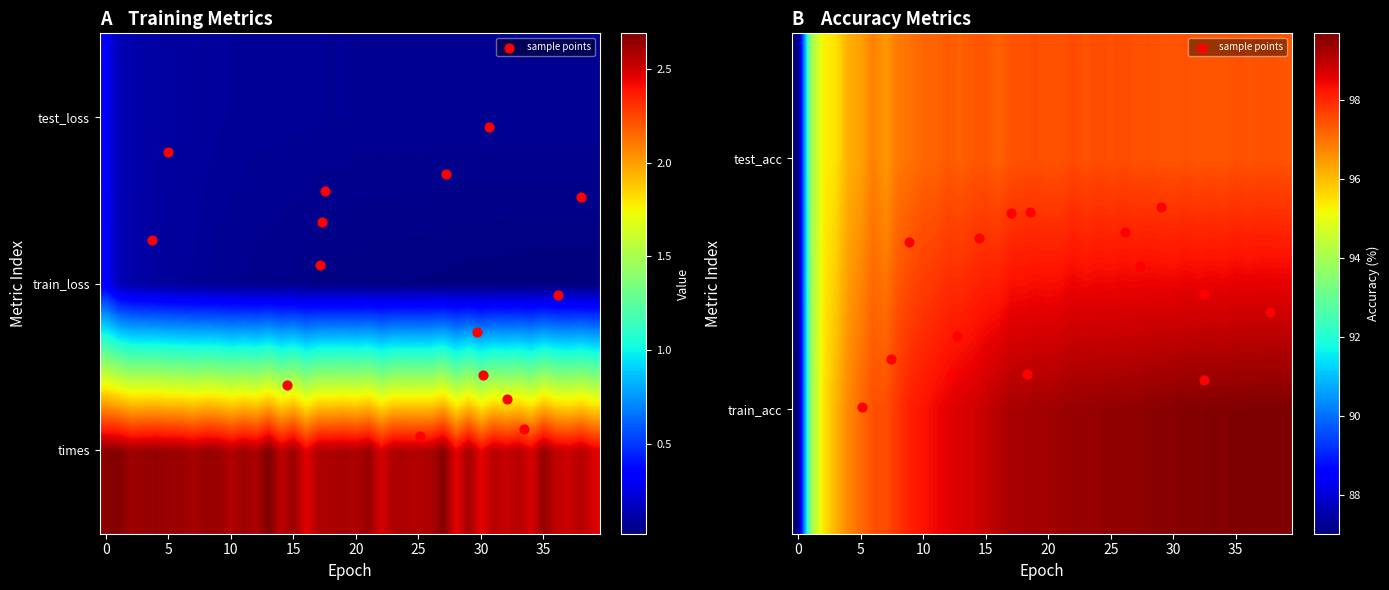

What is the sum of the test_acc values at 12 and train_loss?

191.1